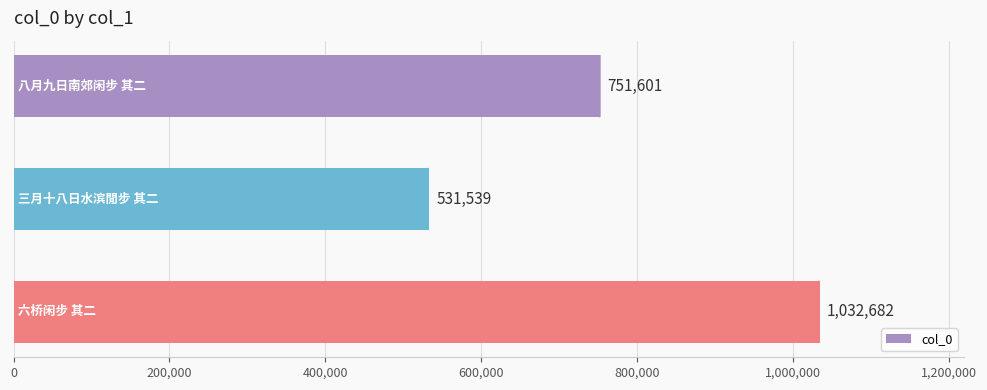

What is the value of the 1st bar from the top?

751601